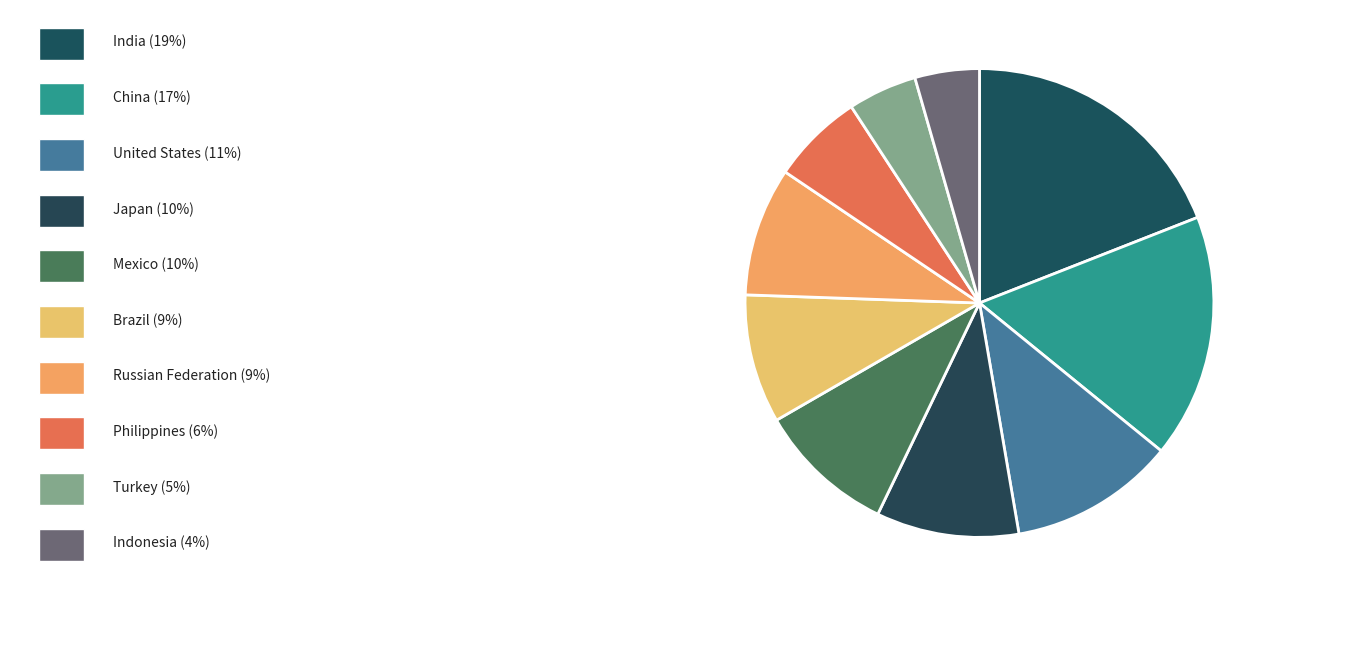

Count the number of slices in the pie.

10